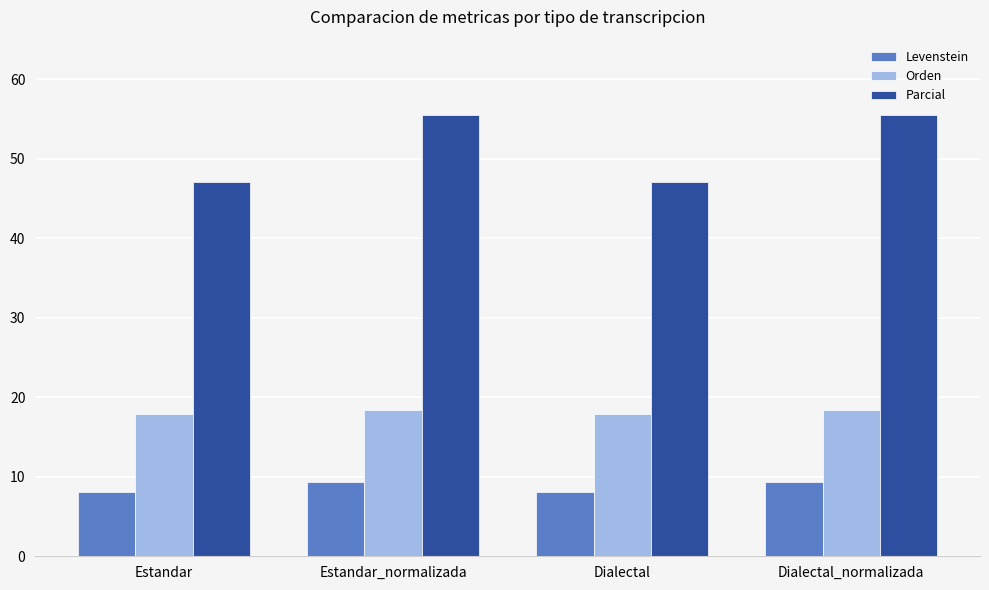

What is the smallest value displayed?

8.0